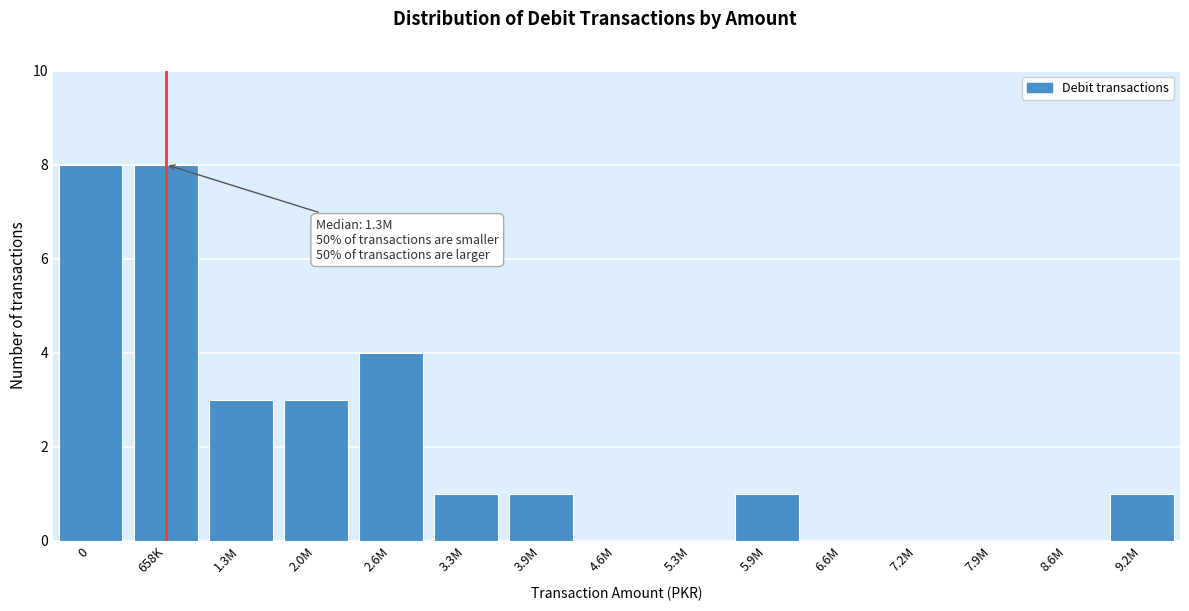

Reading left to right, list all the values displayed in this chart.

0=8	658K=8	1.3M=3	2.0M=3	2.6M=4	3.3M=1	3.9M=1	4.6M=0	5.3M=0	5.9M=1	6.6M=0	7.2M=0	7.9M=0	8.6M=0	9.2M=1